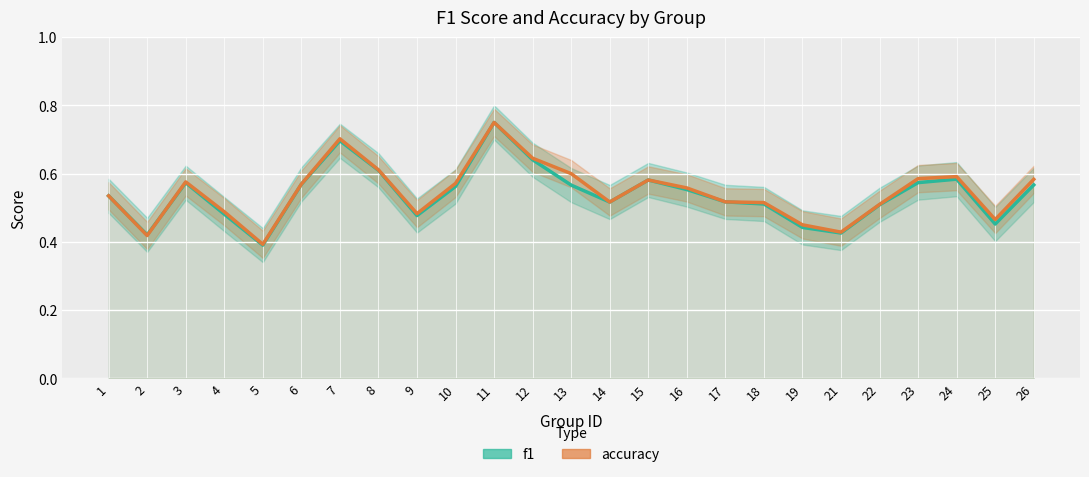

What is the smallest value displayed?

0.4